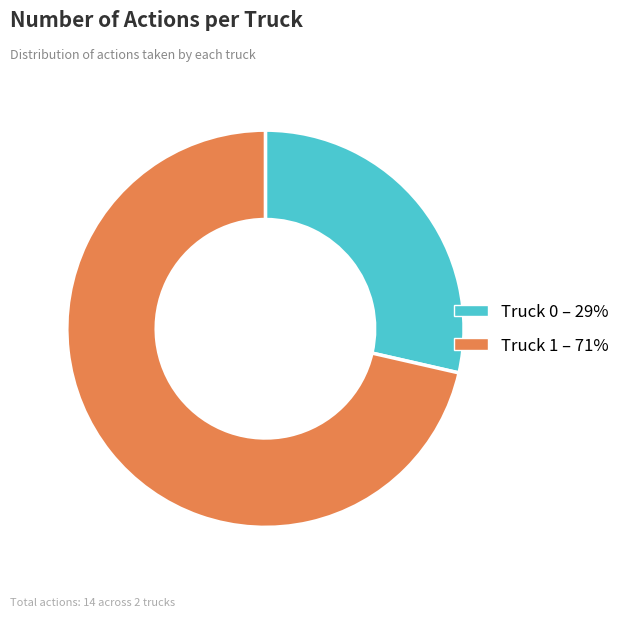

Approximately how many times larger is the value at Truck 0 – 29% compared to Truck 1 – 71%?

0.4